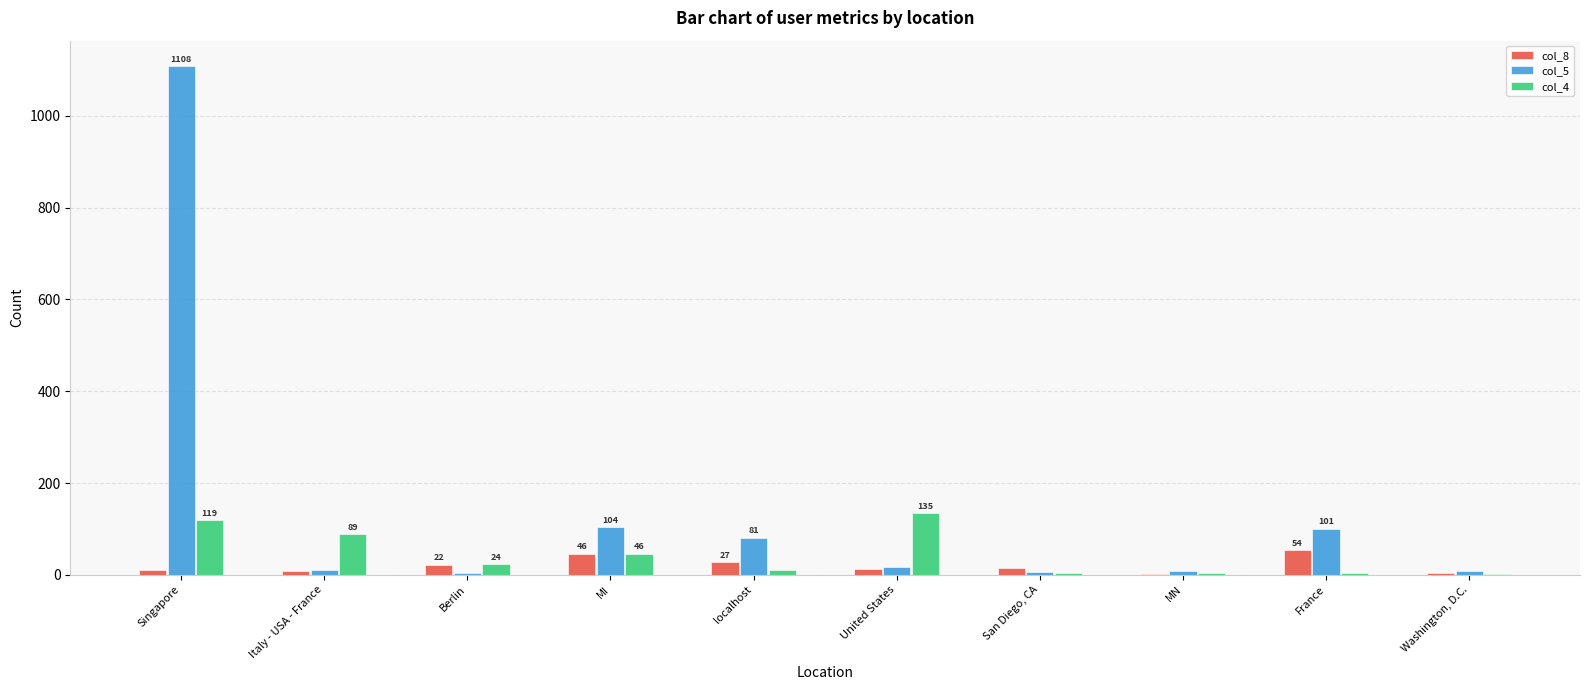

At which category is the sum across all series the highest?

Singapore